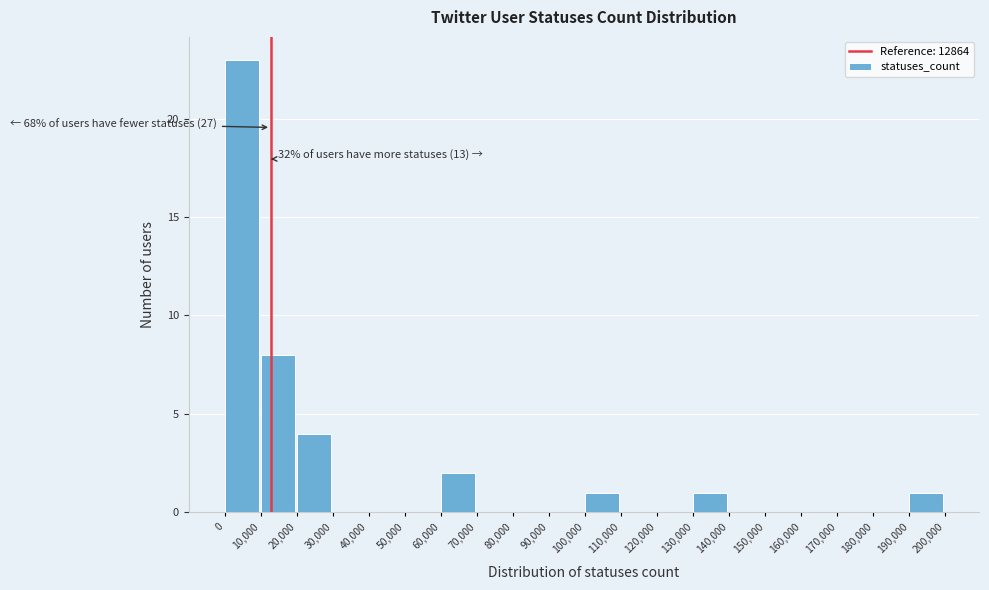

Which range on the x-axis has the tallest bar?

0 to 10,000